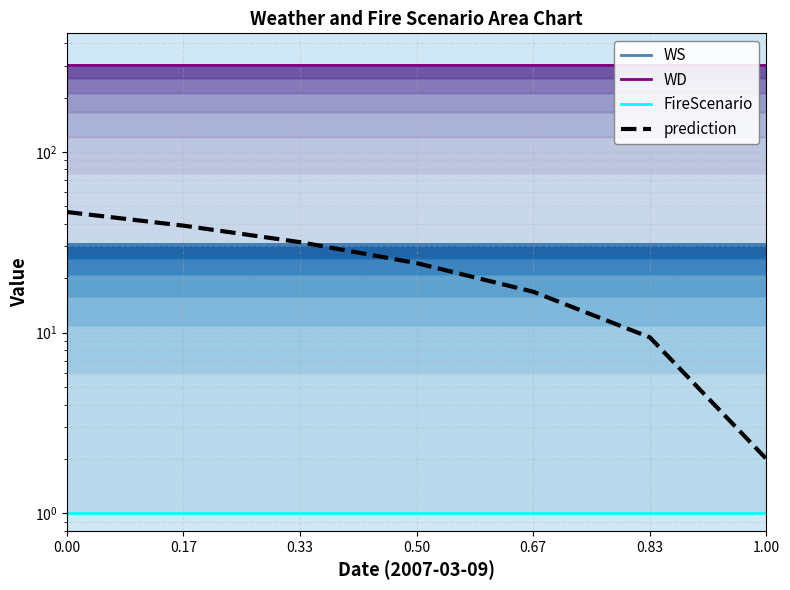

Count the number of categories in the chart.

7